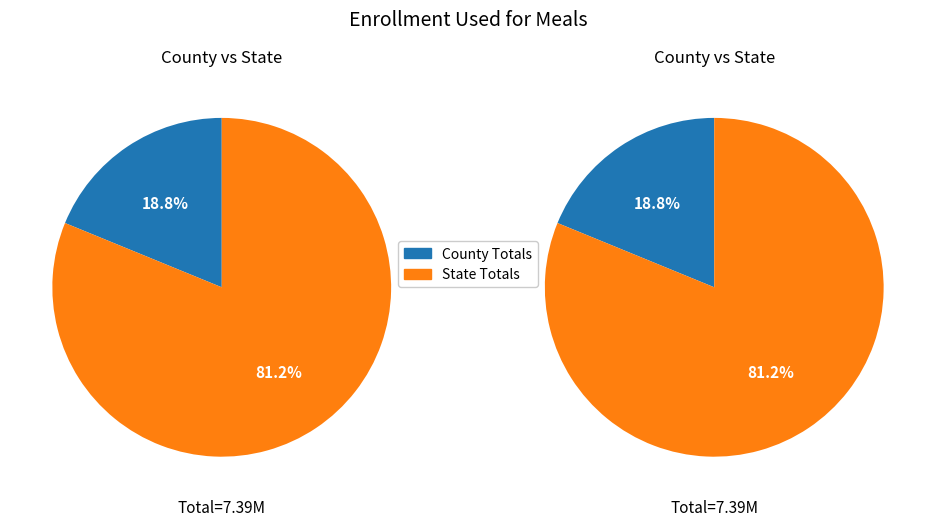

Is it true that County Totals is 14% of the pie?

False